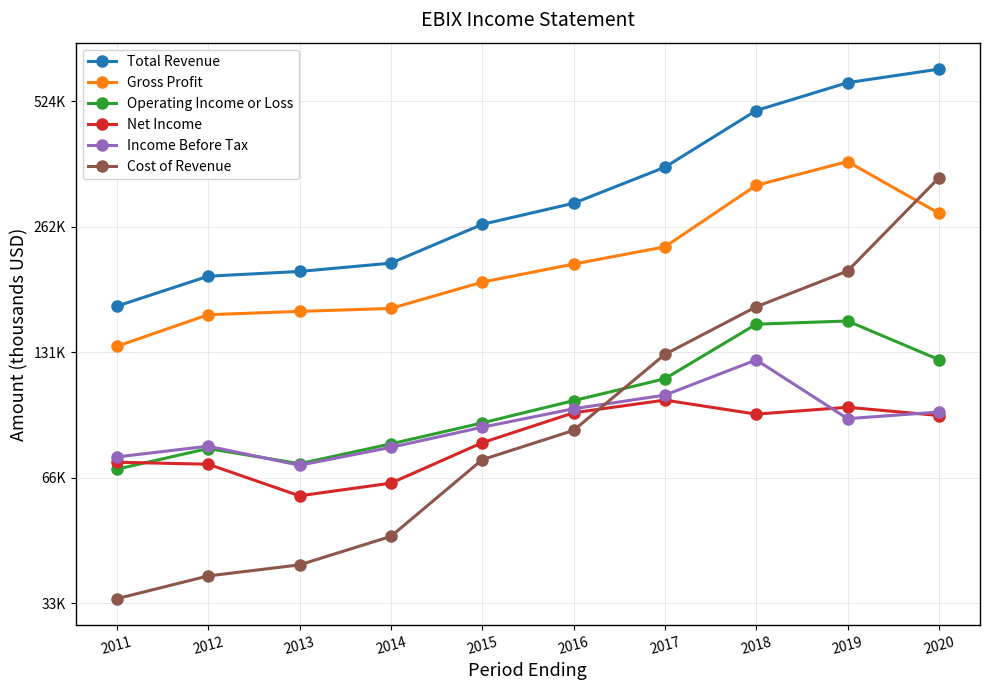

Where do Cost of Revenue and Net Income first cross each other?

2016 and 2017